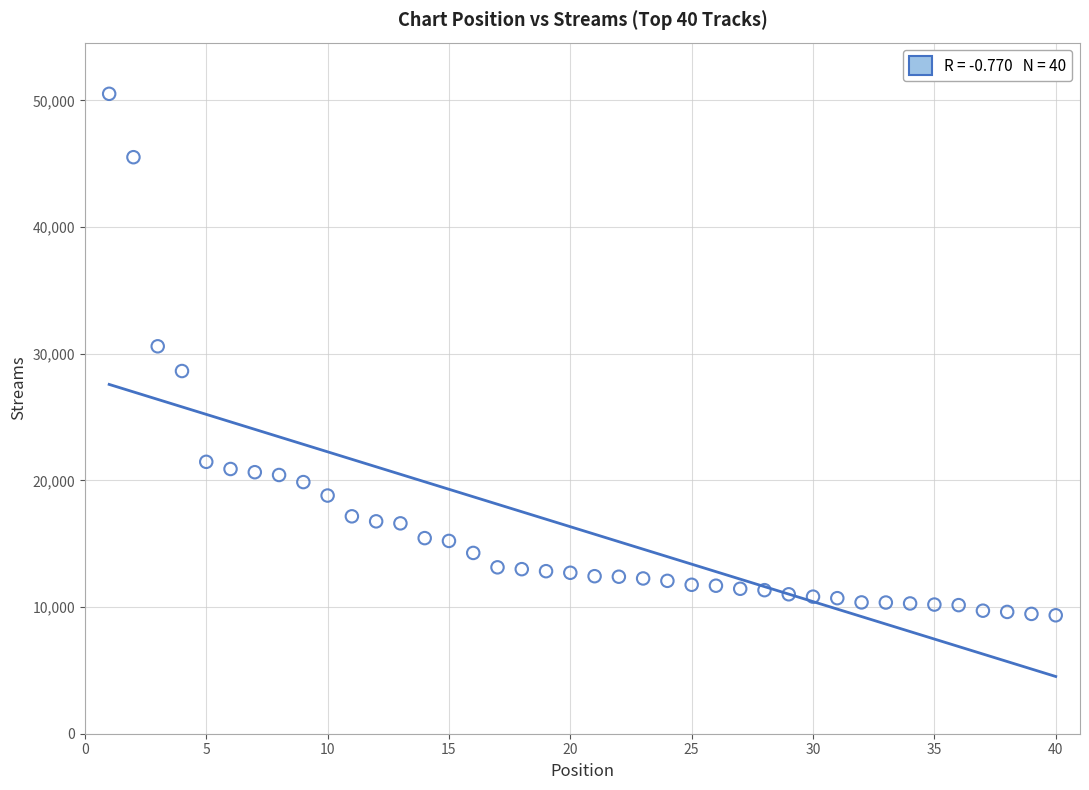

What is the range of Y values (max minus min)?

41176